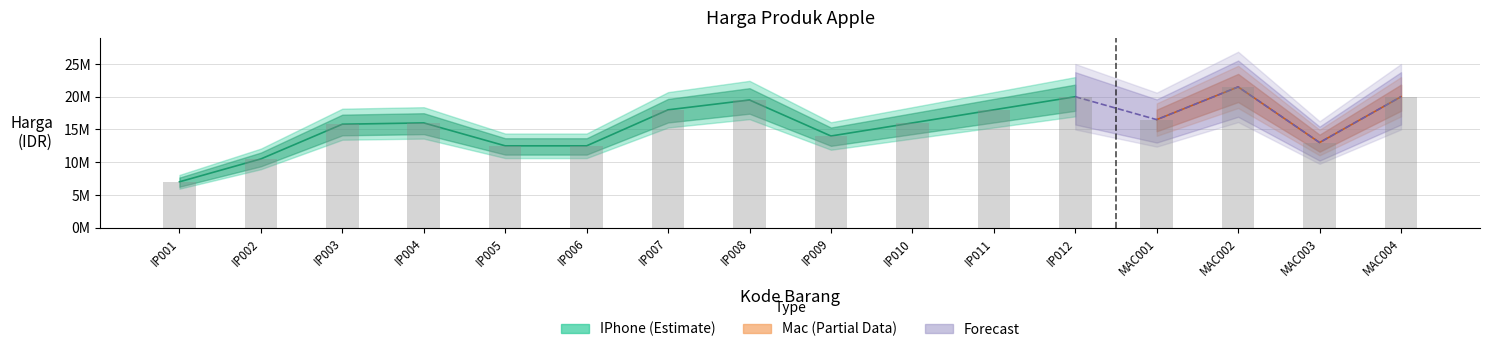

Approximately how many times larger is the value at IP011 compared to IP001?

2.6